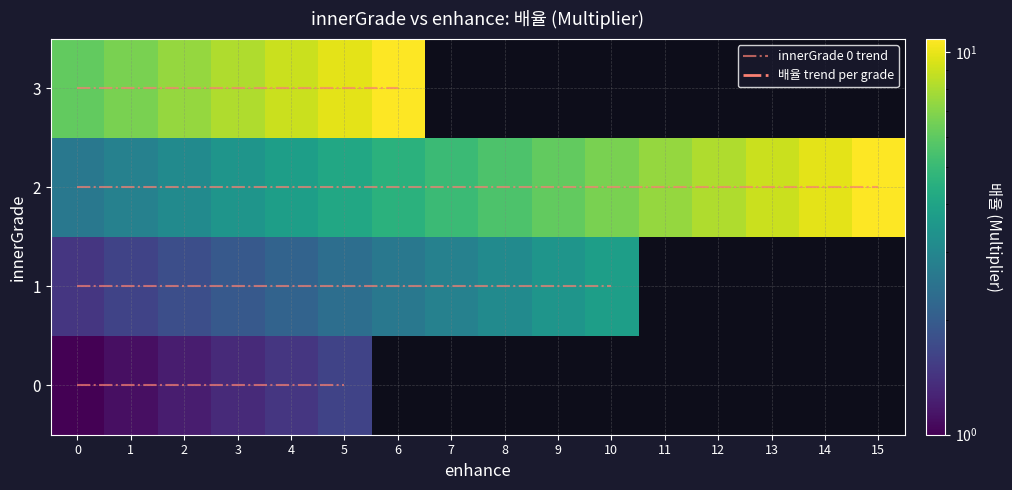

Is the value of 2 at 0 greater than the value of 1 at 1?

Yes